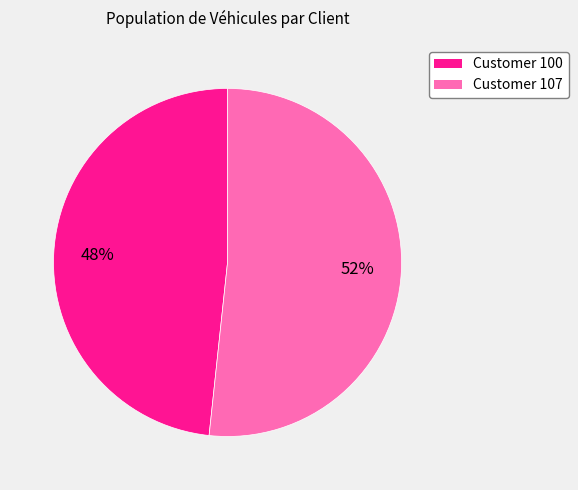

Between Customer 100 and Customer 107, which is larger?

Customer 107